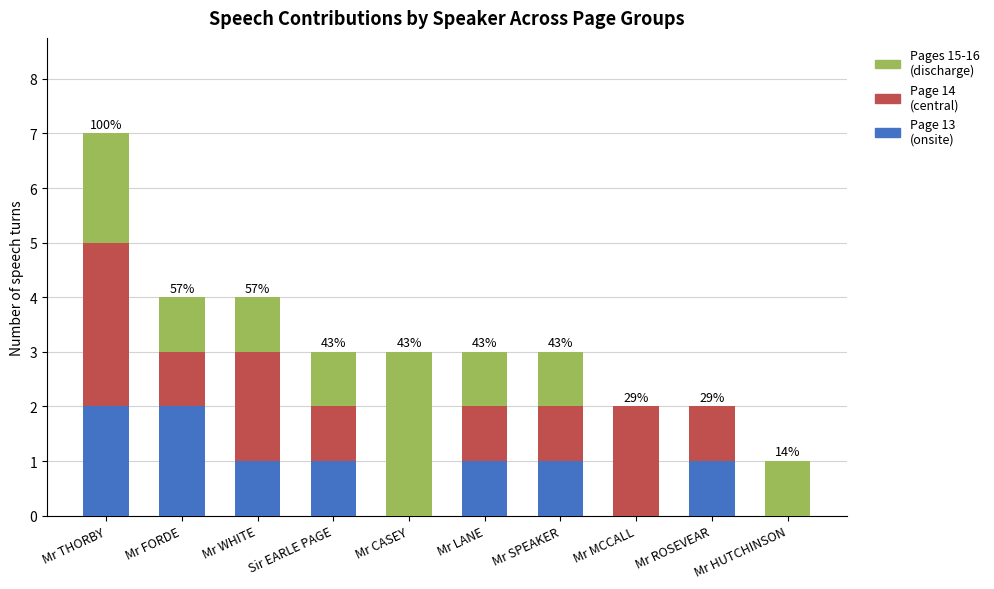

At which category is the sum across all series the highest?

Mr THORBY